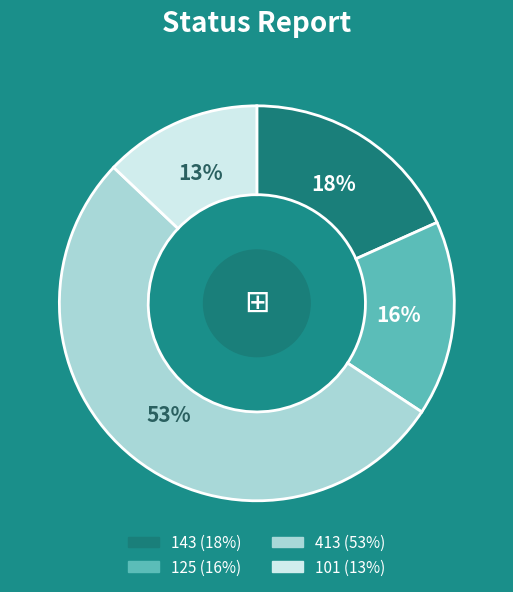

Does any single category account for the majority?

Yes